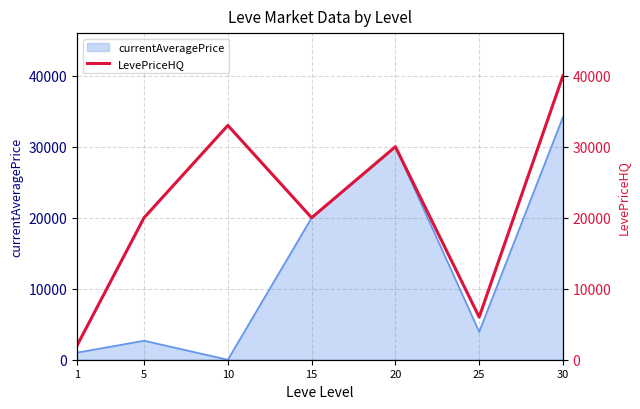

The chart shows a value of 560.2 at 1. True or false?

False